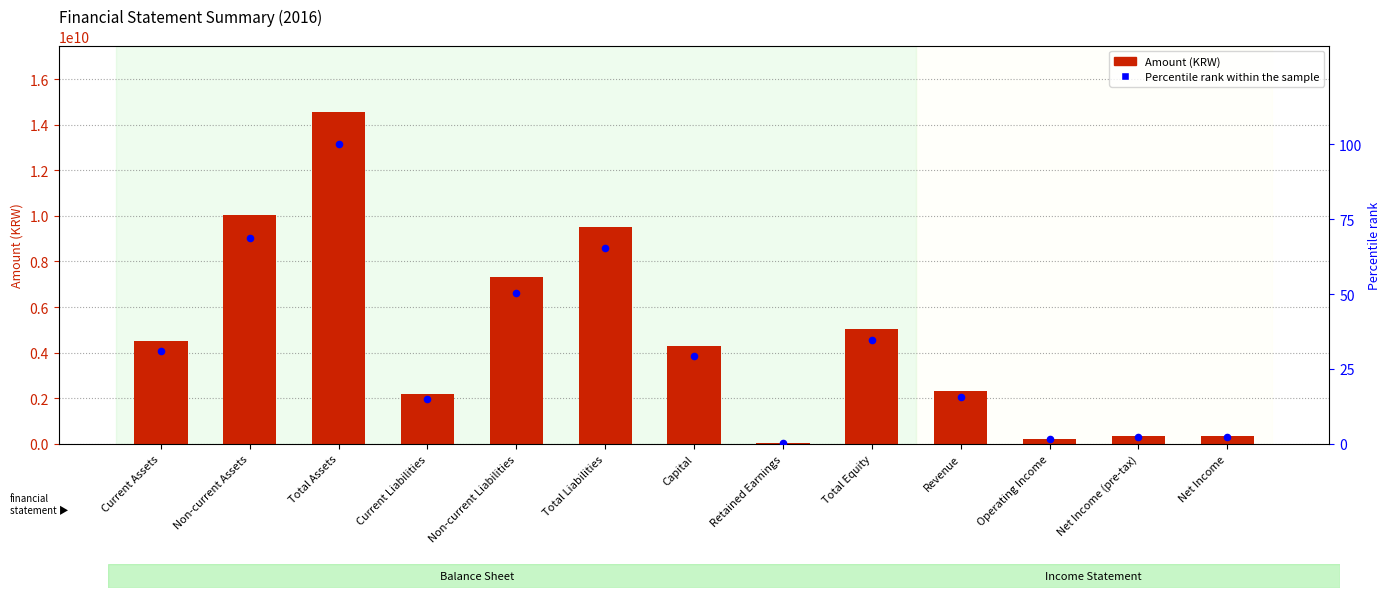

Which series contains the lowest Y value?

Percentile rank within the sample